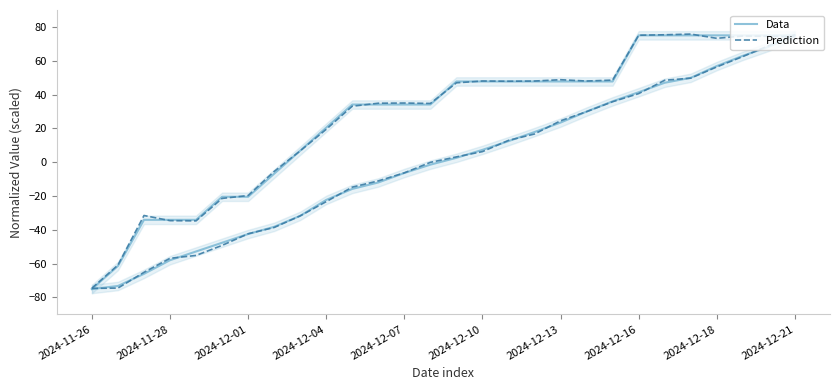

Where does the Prediction series first go above 3?

14